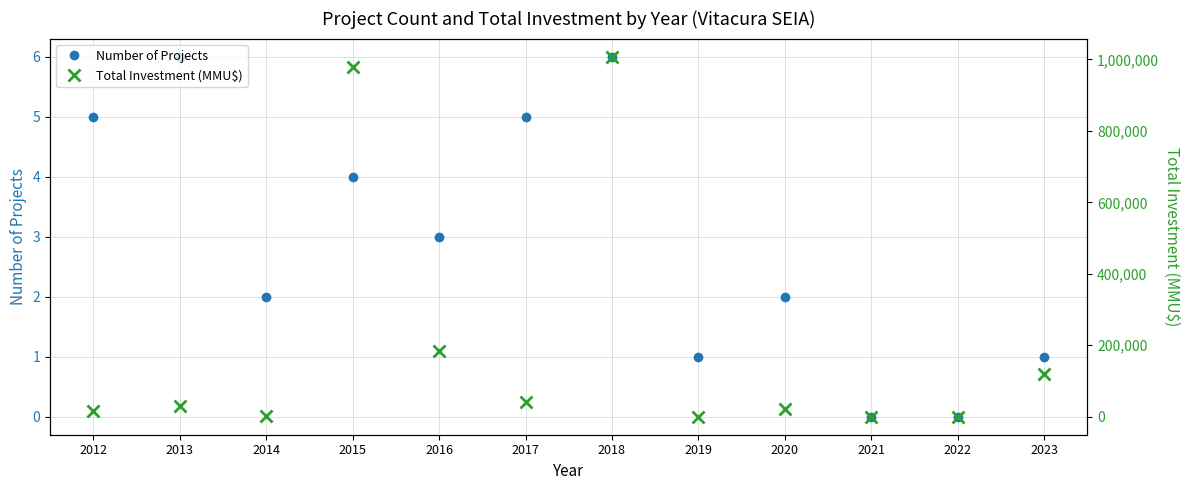

True or false: Number of Projects has a value of 1 at 2019.

True